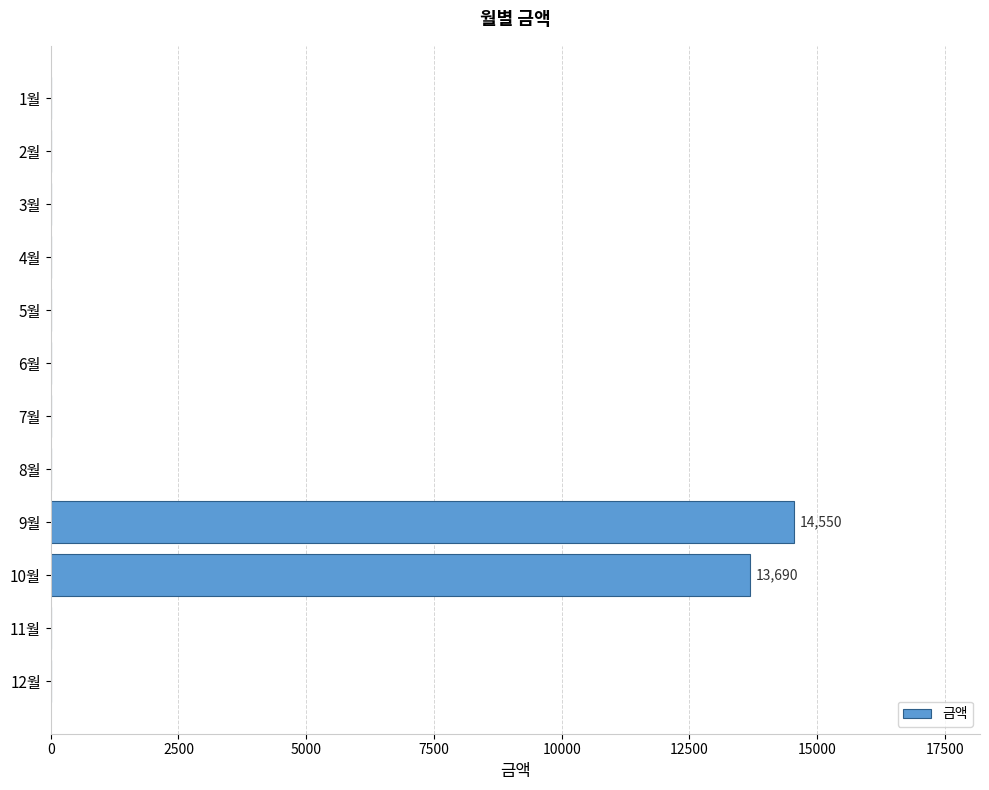

Where is the data nearest to the value 7275?

10월